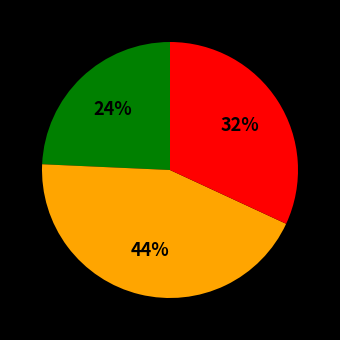

To the nearest percent, what is the difference between the largest and smallest slice percentages?

20%